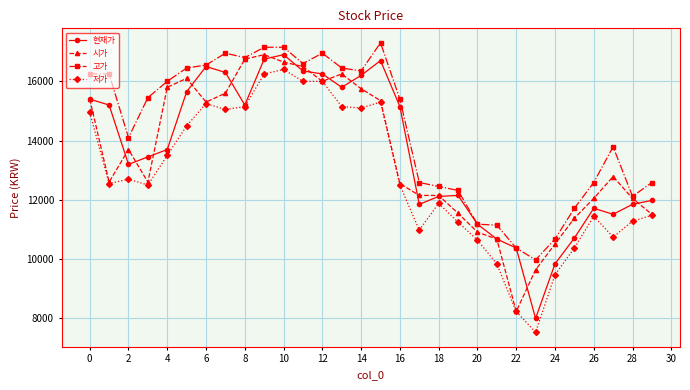

Which series has the largest total across all categories?

고가